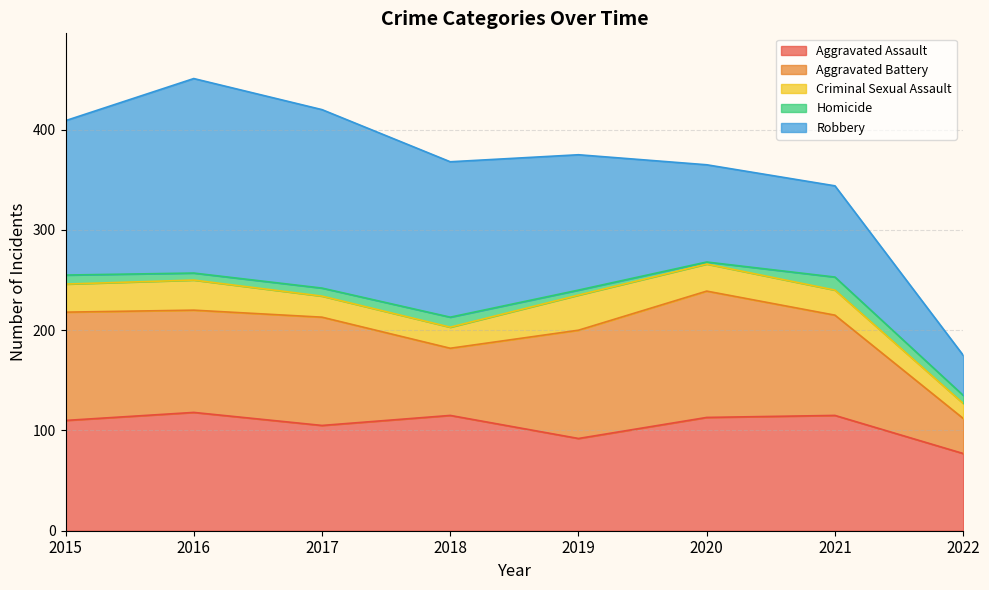

Reading left to right, transcribe all the data shown in this chart.

Aggravated Assault: 110	118	105	115	92	113	115	77
Aggravated Battery: 108	102	108	67	108	126	100	35
Criminal Sexual Assault: 28	30	21	21	35	27	25	15
Homicide: 9	7	8	10	5	2	13	8
Robbery: 154	194	178	155	135	97	91	40